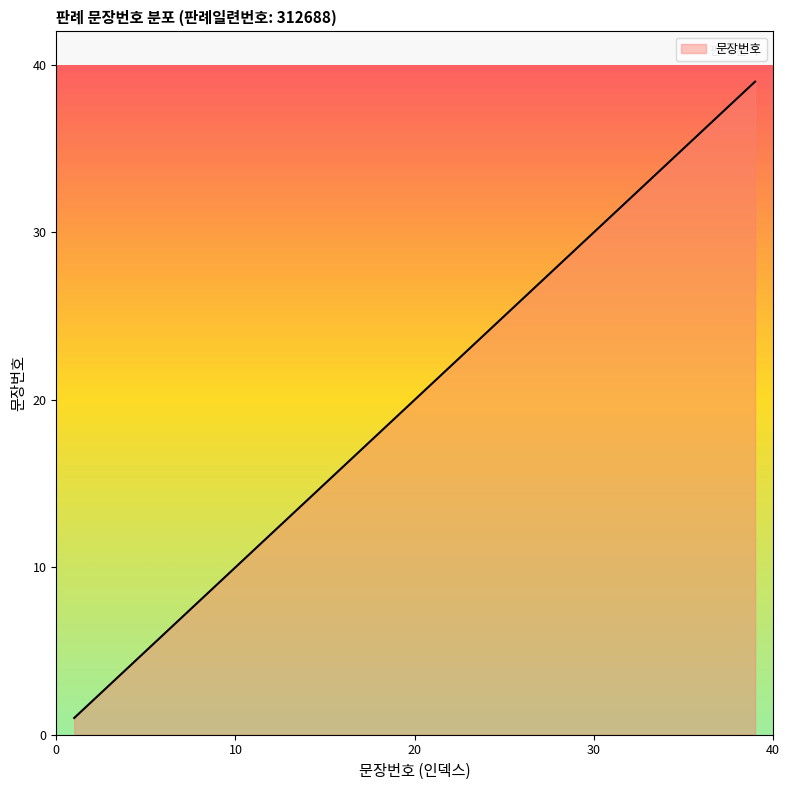

What is the difference between the maximum and minimum values?

38